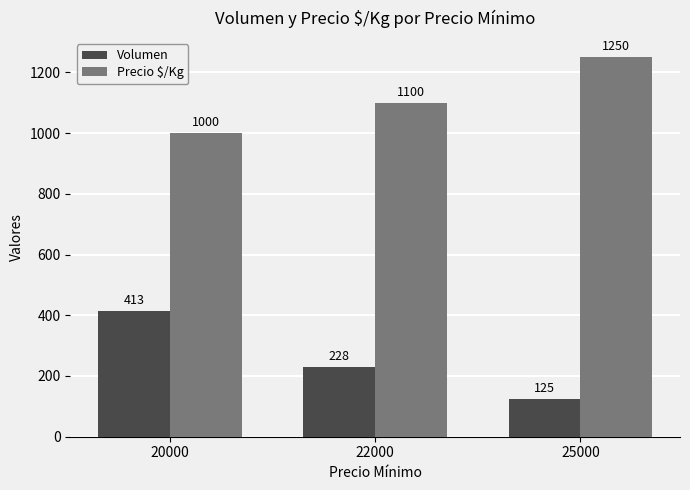

What are all the series names shown in the legend?

Volumen, Precio $/Kg